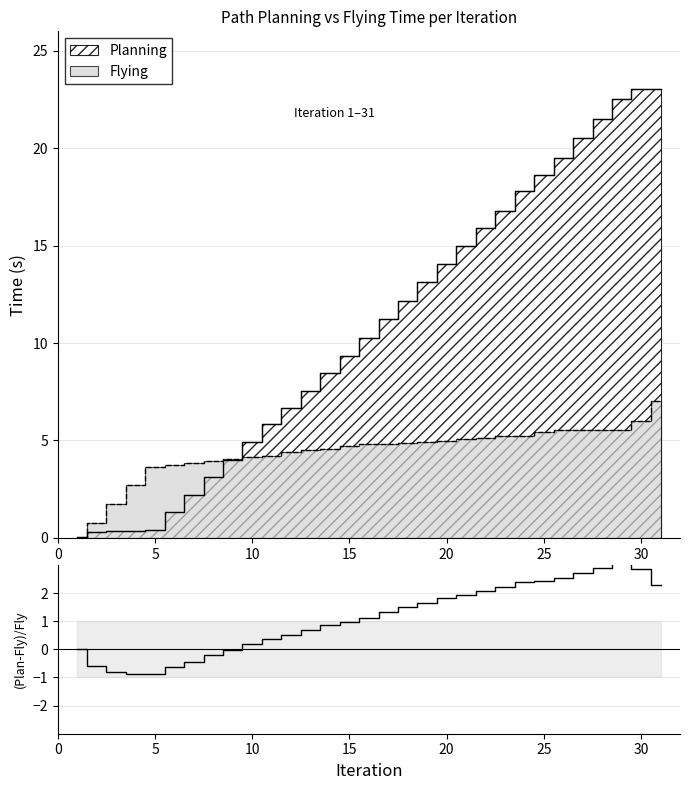

What value does the data have at 25?

2.5